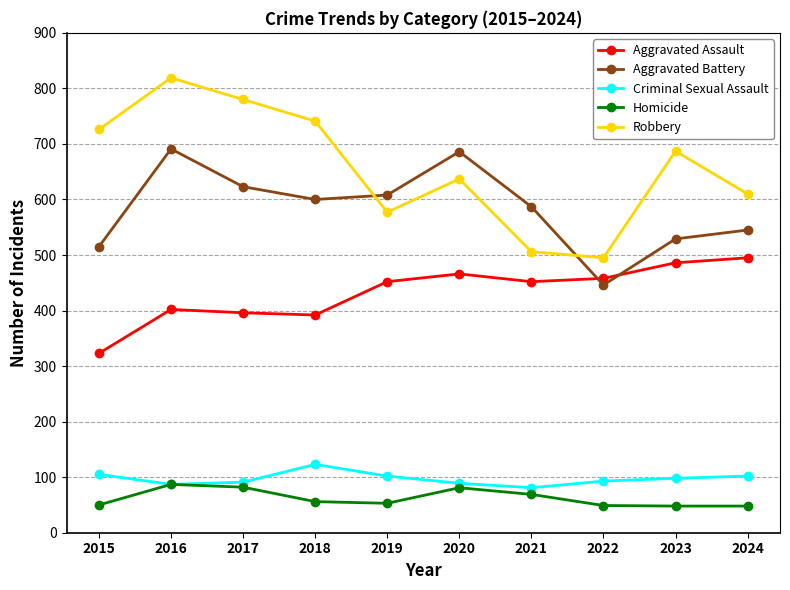

True or false: Aggravated Assault has a value of 781 at 2024.

False